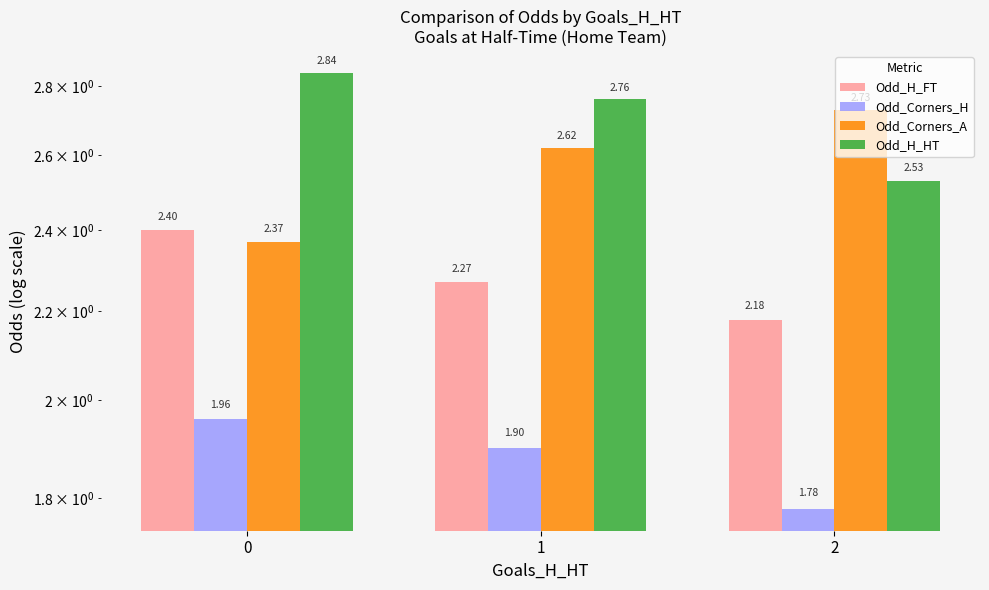

How many groups of bars are there?

3